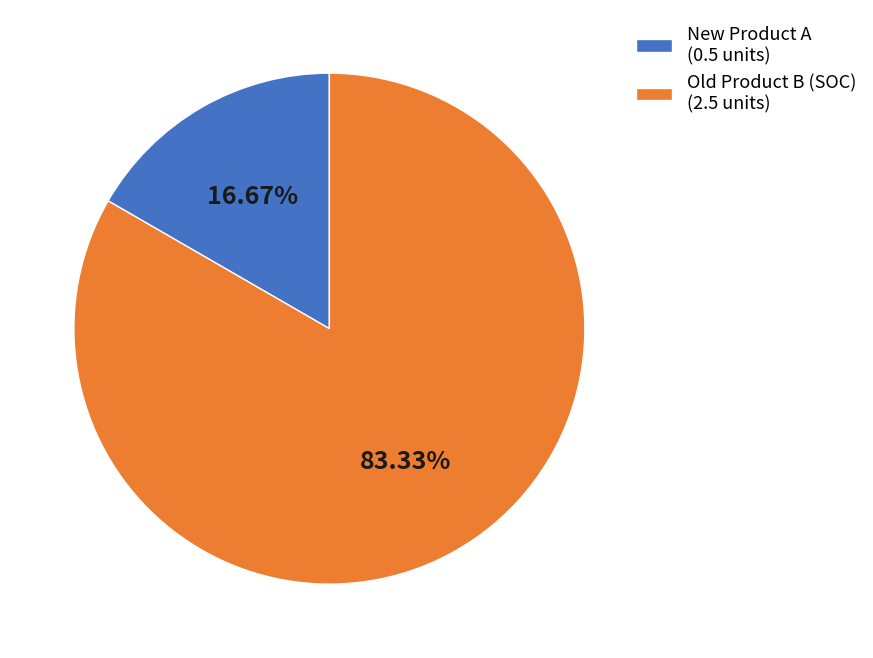

Rank the categories by value from lowest to highest.

New Product A (0.5 units), Old Product B (SOC) (2.5 units)